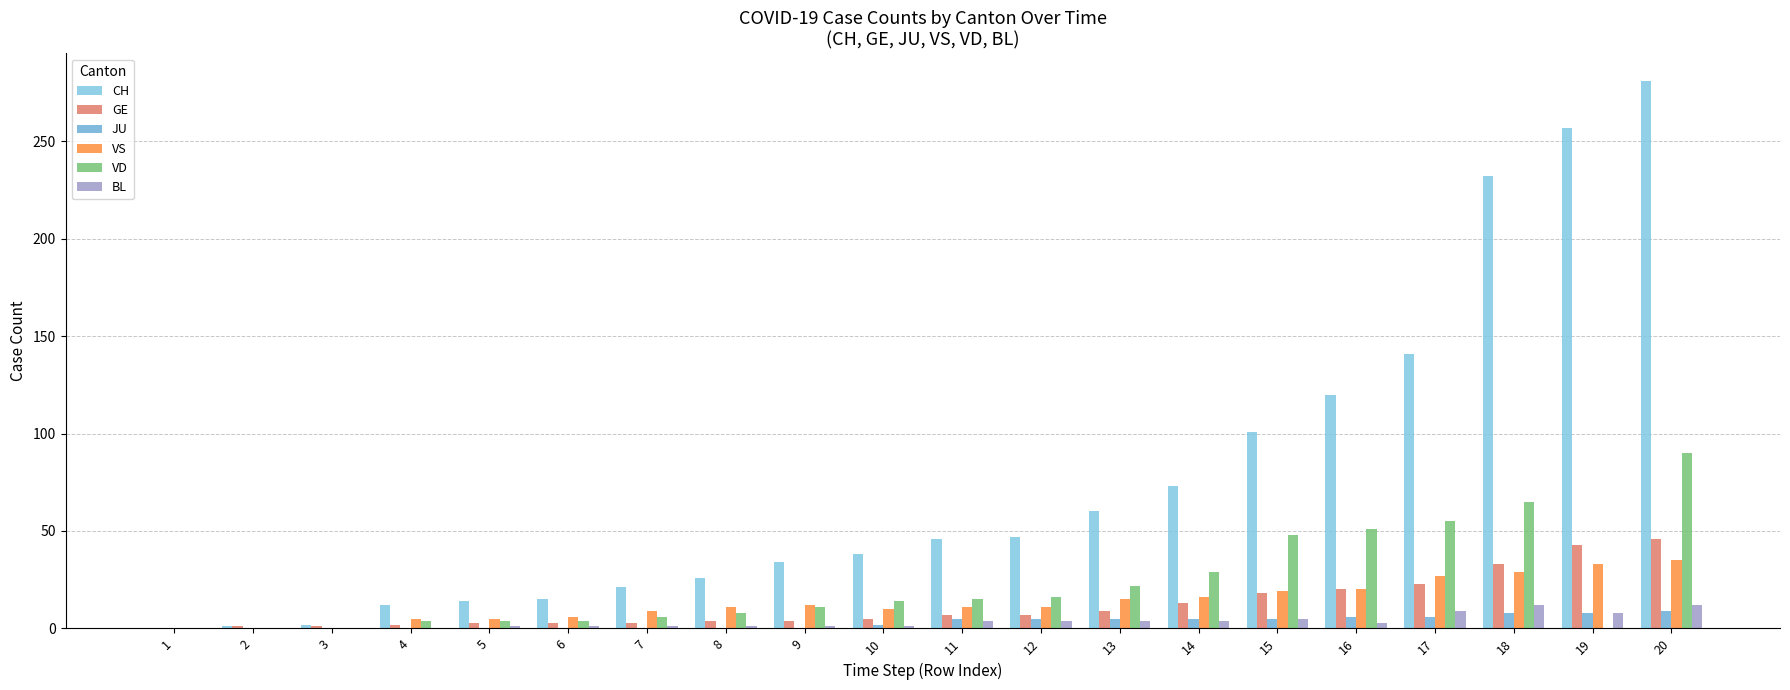

What is the difference between the maximum and minimum values in the VD series?

90